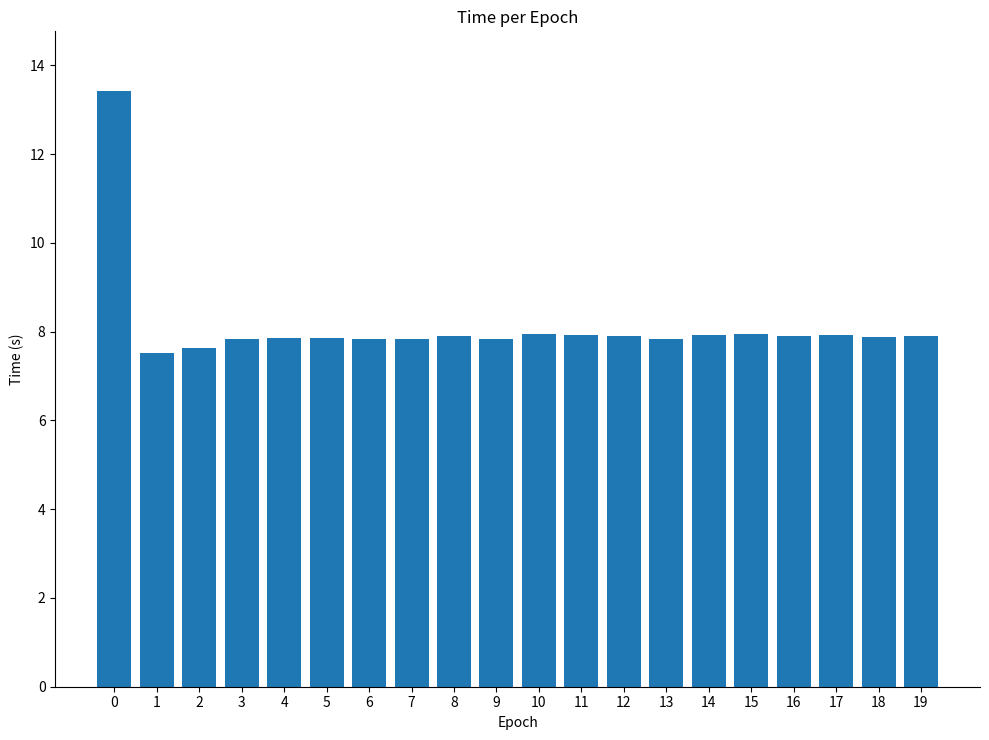

Count the number of categories in the chart.

20